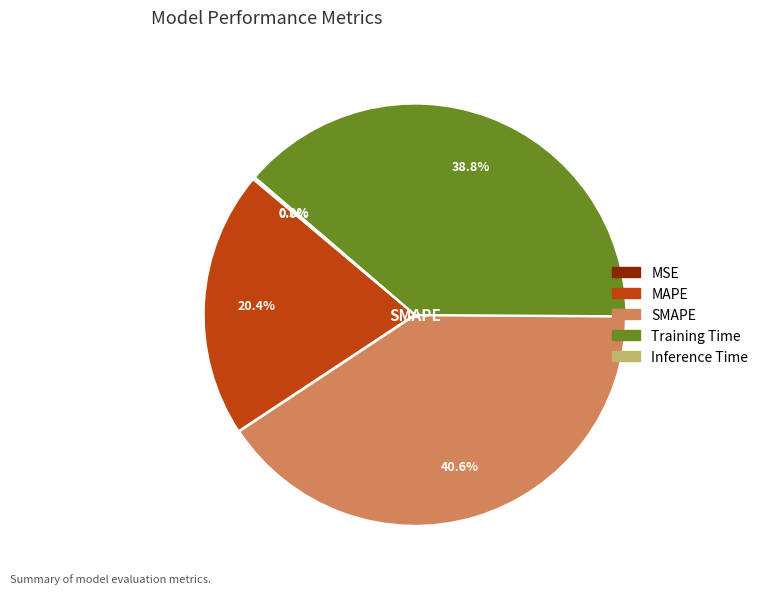

Combined, do Training Time and SMAPE account for over 50%?

Yes